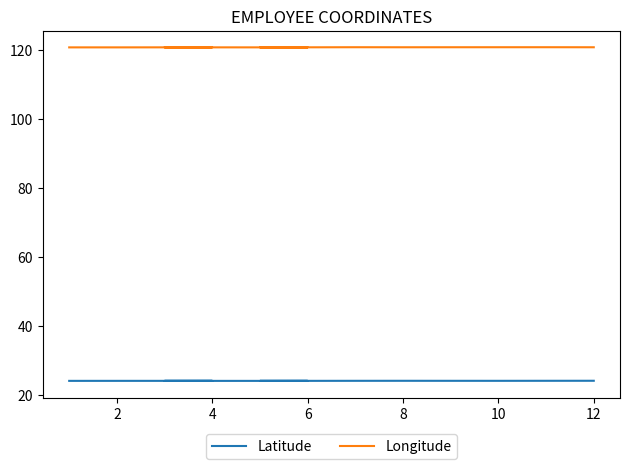

How many distinct data groups are displayed?

2